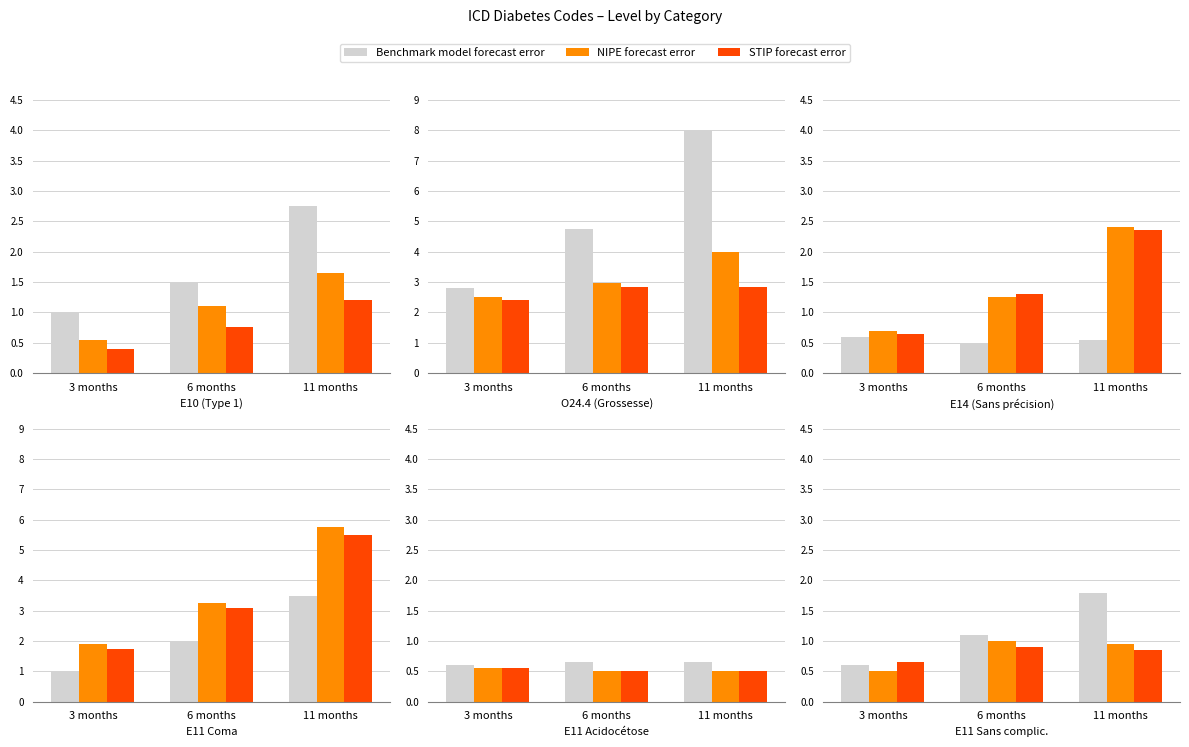

How many categories are shown in the chart?

3